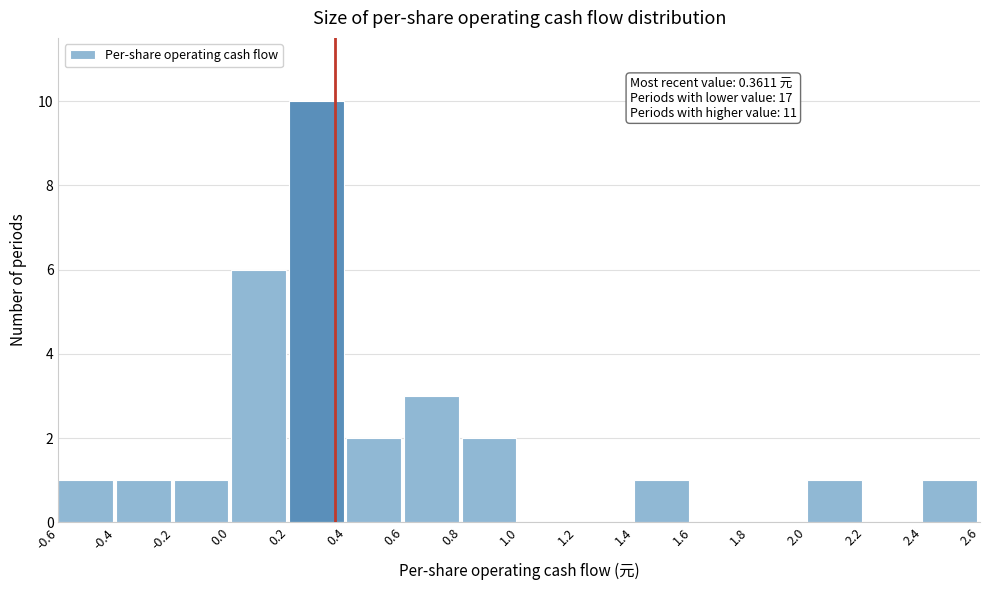

Which range on the x-axis has the tallest bar?

0.2 to 0.4